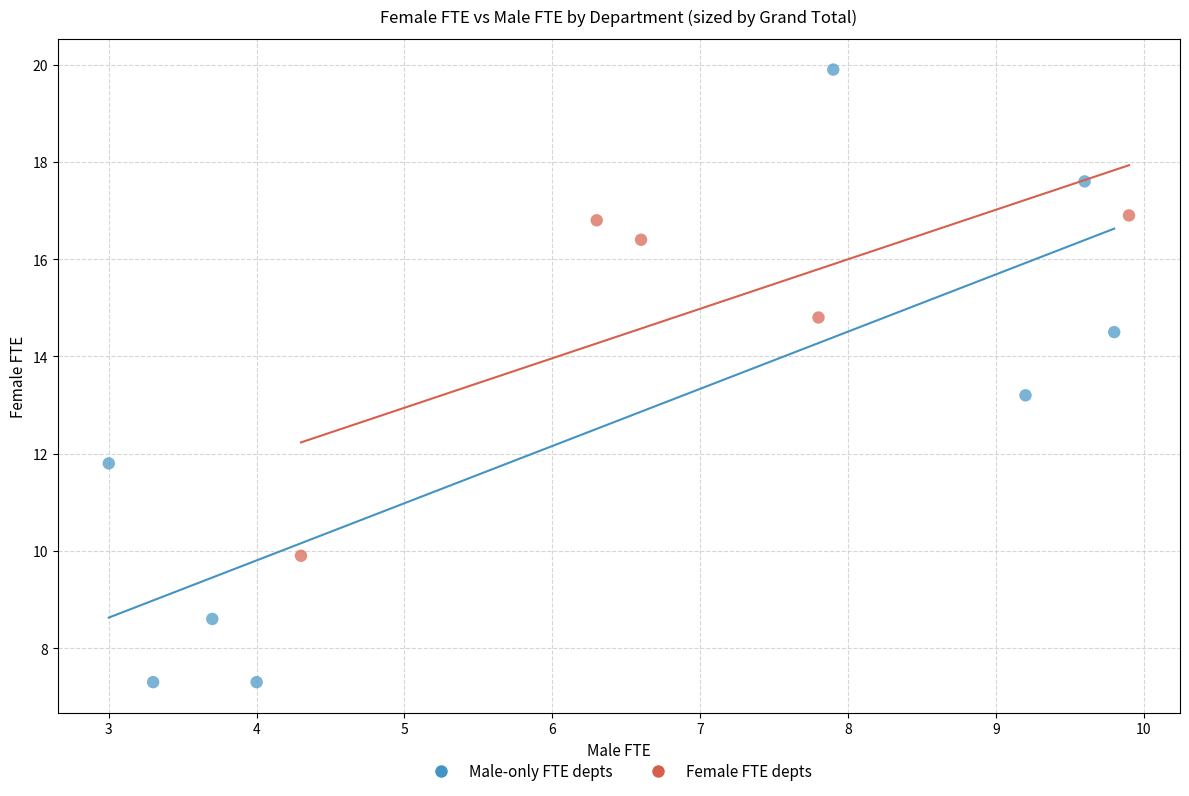

Which series contains the lowest Y value?

Male-only FTE depts